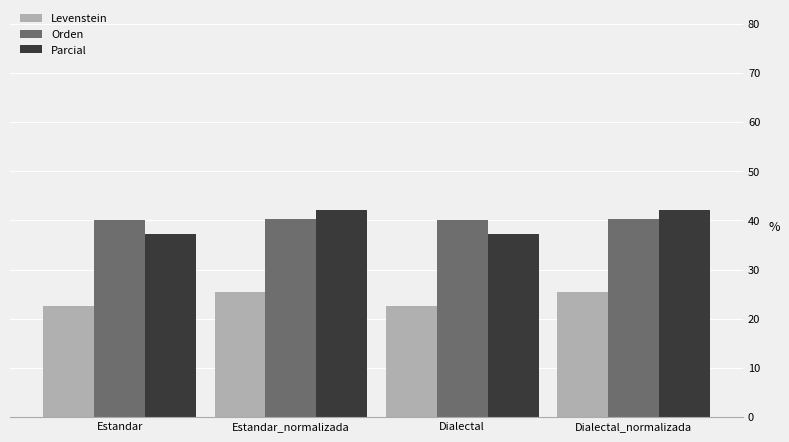

What is the sum of all Parcial values?

158.7